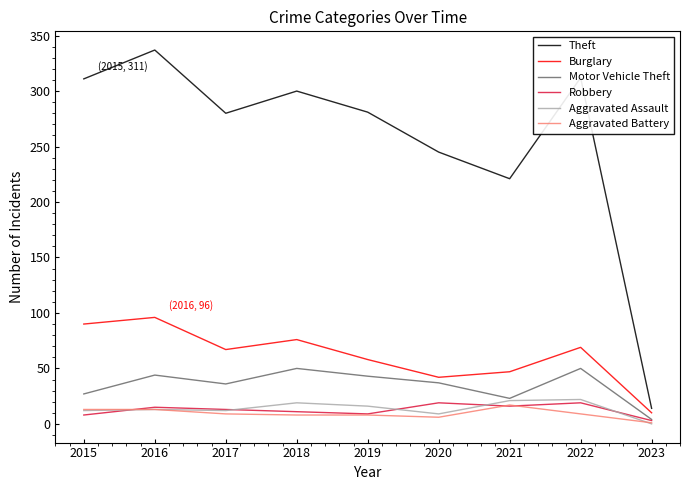

Where is Theft nearest to the value 175?

2021